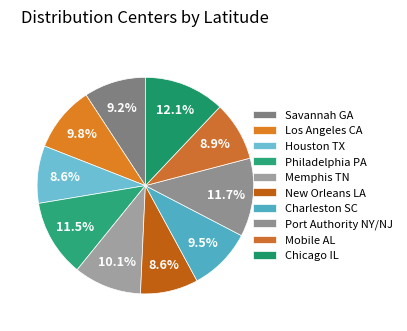

How many slices are in this pie chart?

10